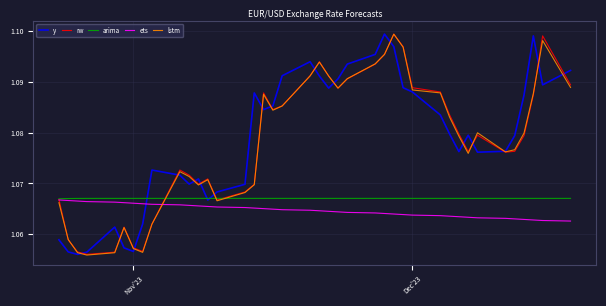

True or false: ets and lstm intersect in this chart.

True